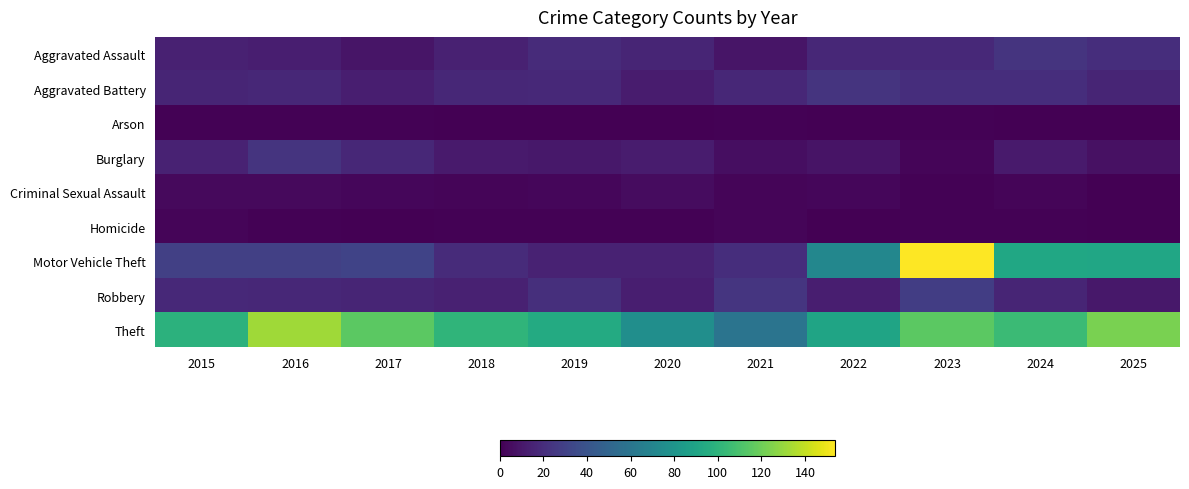

Which category has the lowest value across all series?

2018